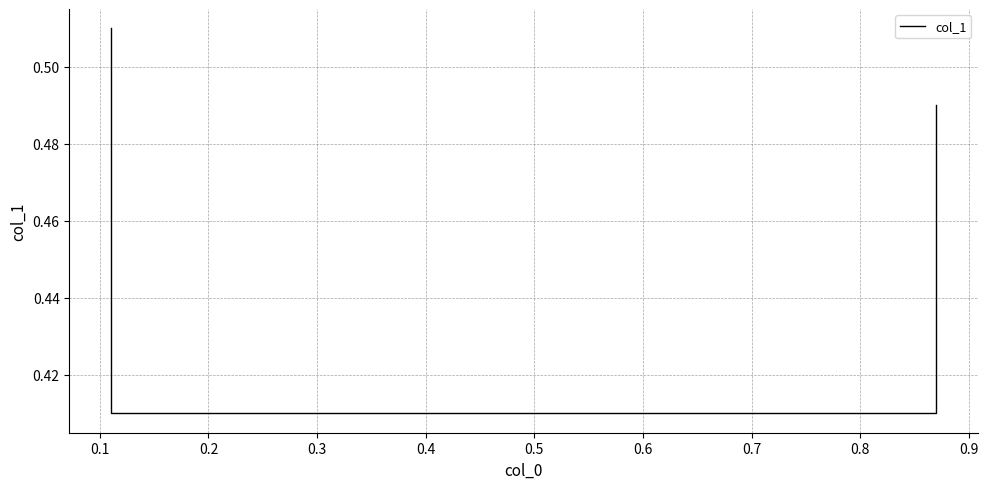

What is the sum of all values?

1.8